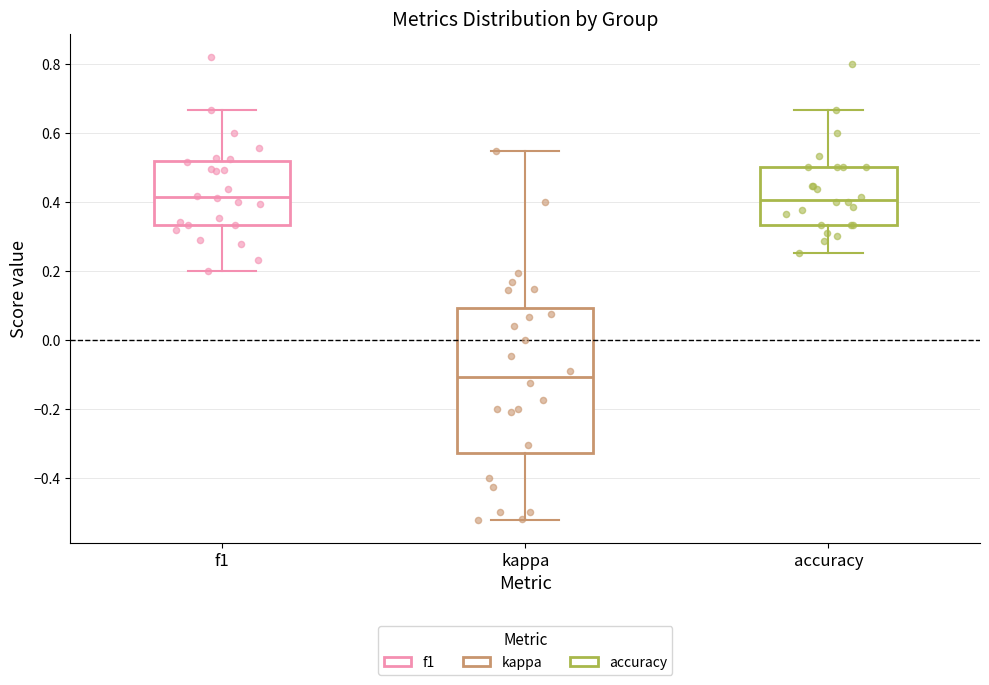

Which box's median line is the lowest?

kappa